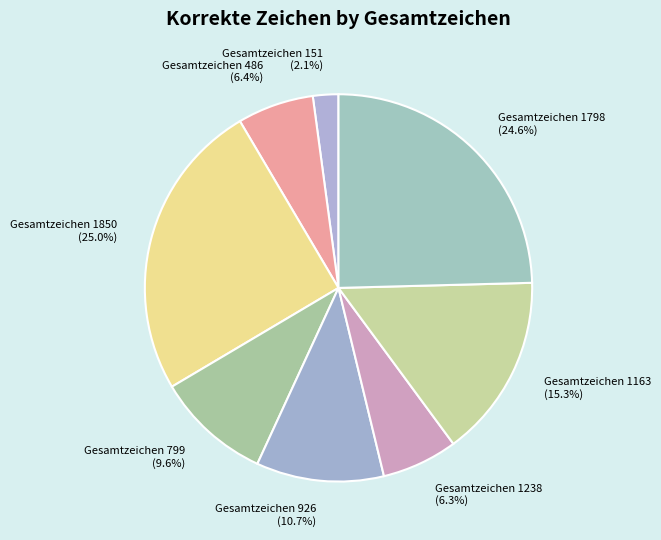

Is the sum of Gesamtzeichen 799 (9.6%) and Gesamtzeichen 1238 (6.3%) greater than half?

No